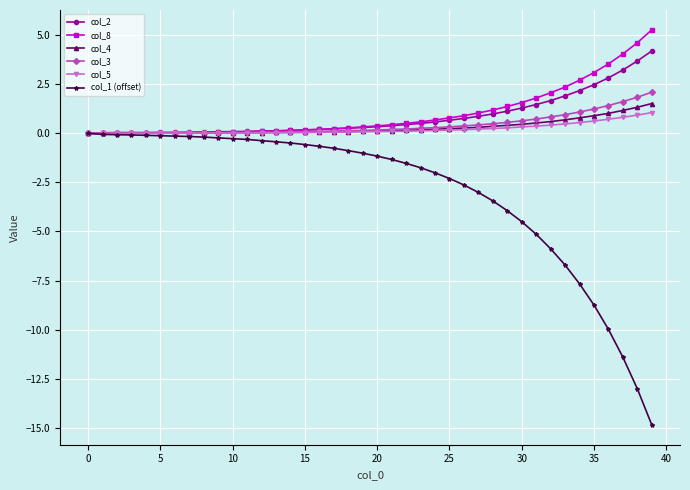

What are all the series names shown in the legend?

col_2, col_8, col_4, col_3, col_5, col_1 (offset)